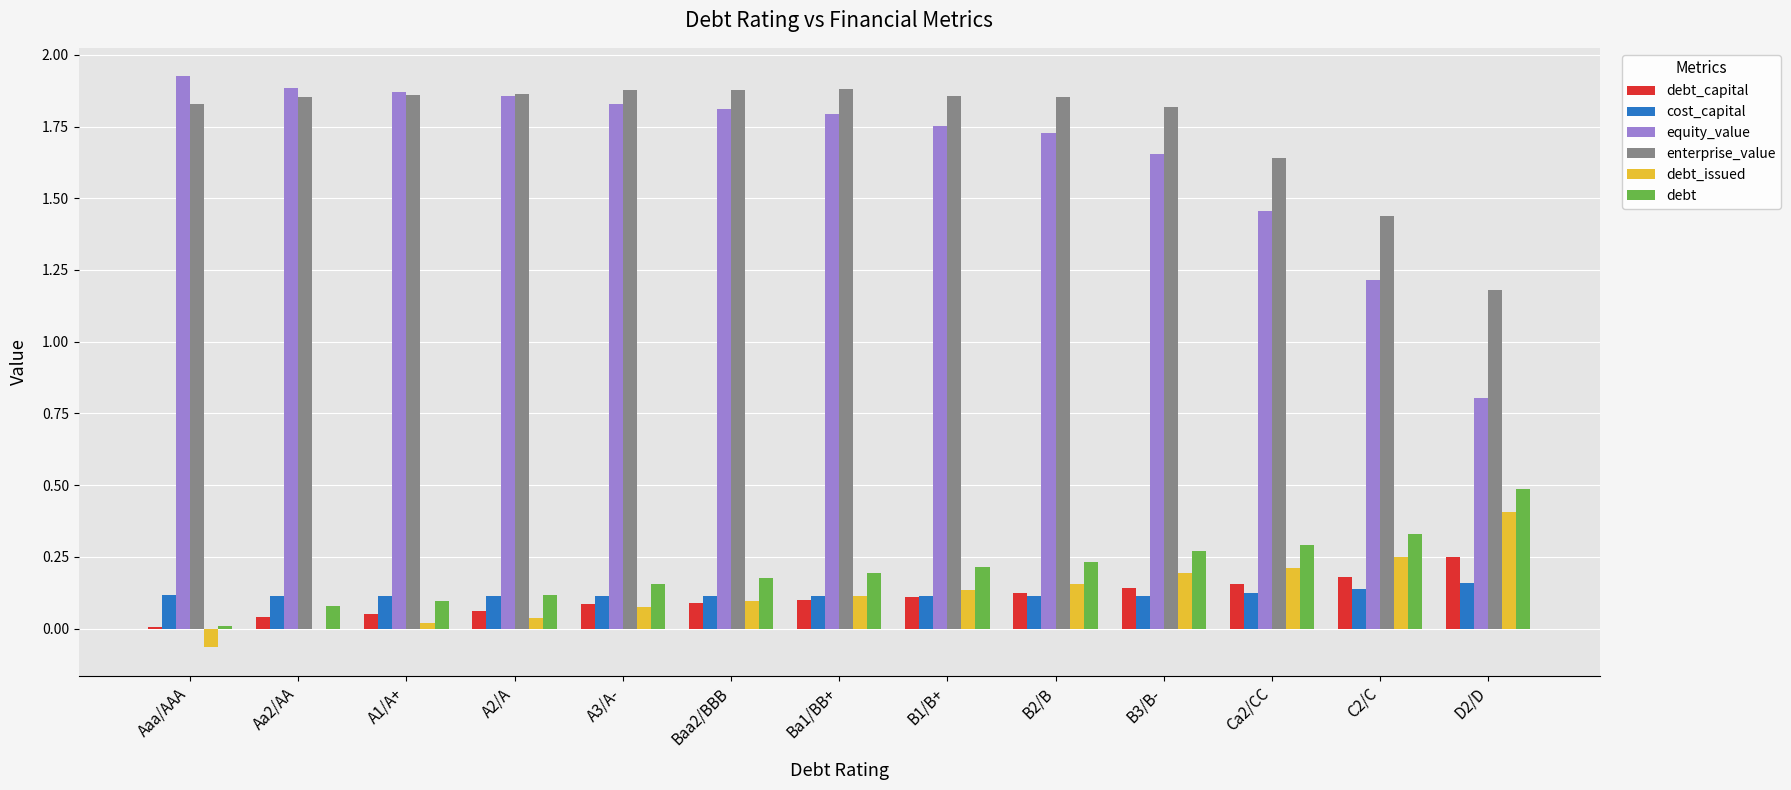

The cost_capital series shows 0.2 at D2/D. True or false?

True